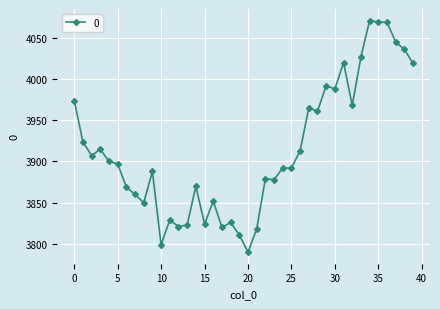

What is the difference between the second highest and minimum values?

279